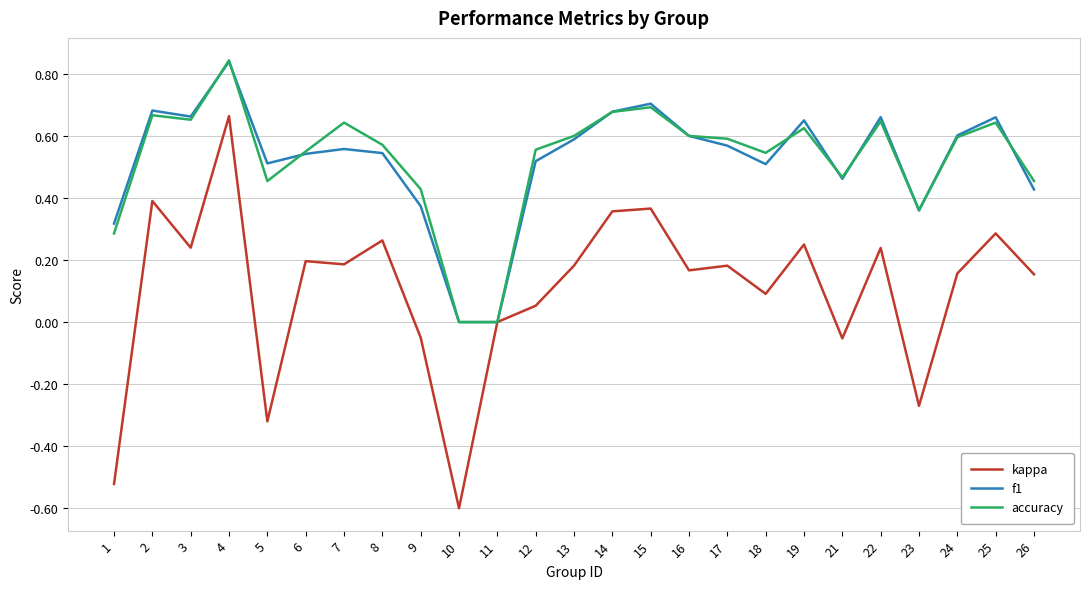

Which series has the widest spread of values?

kappa